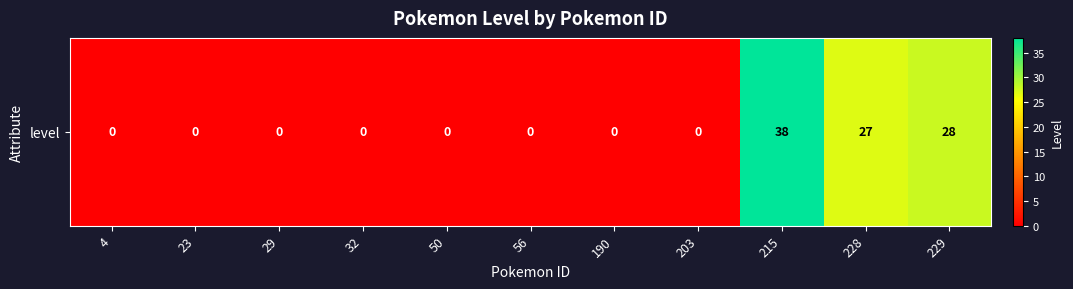

How many distinct data groups are displayed?

1